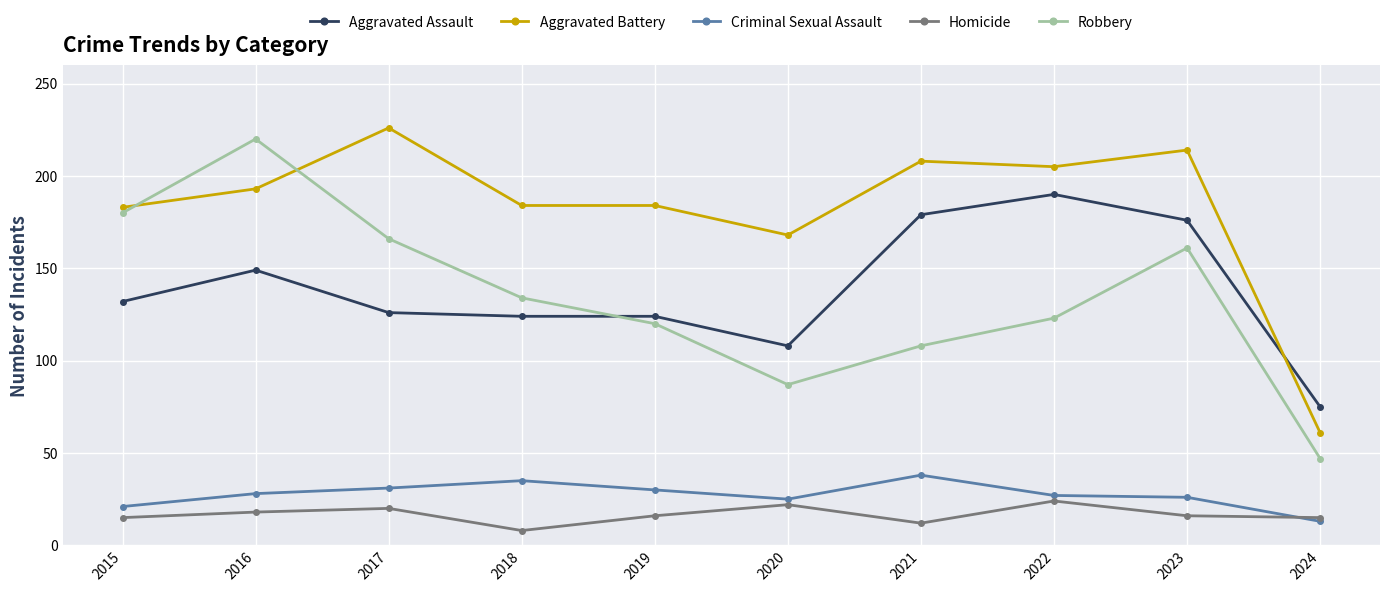

True or false: Aggravated Assault and Homicide cross at least once.

False